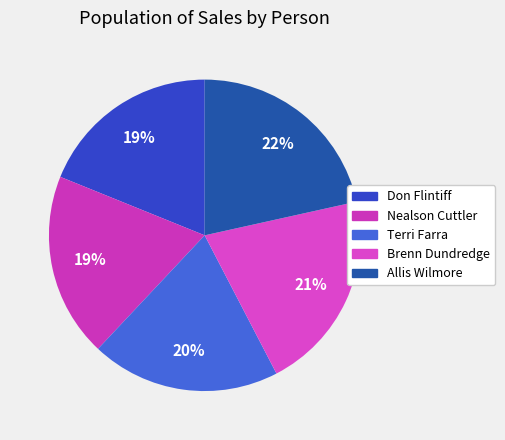

To the nearest percent, what is the combined percentage of Nealson Cuttler and Don Flintiff?

38%